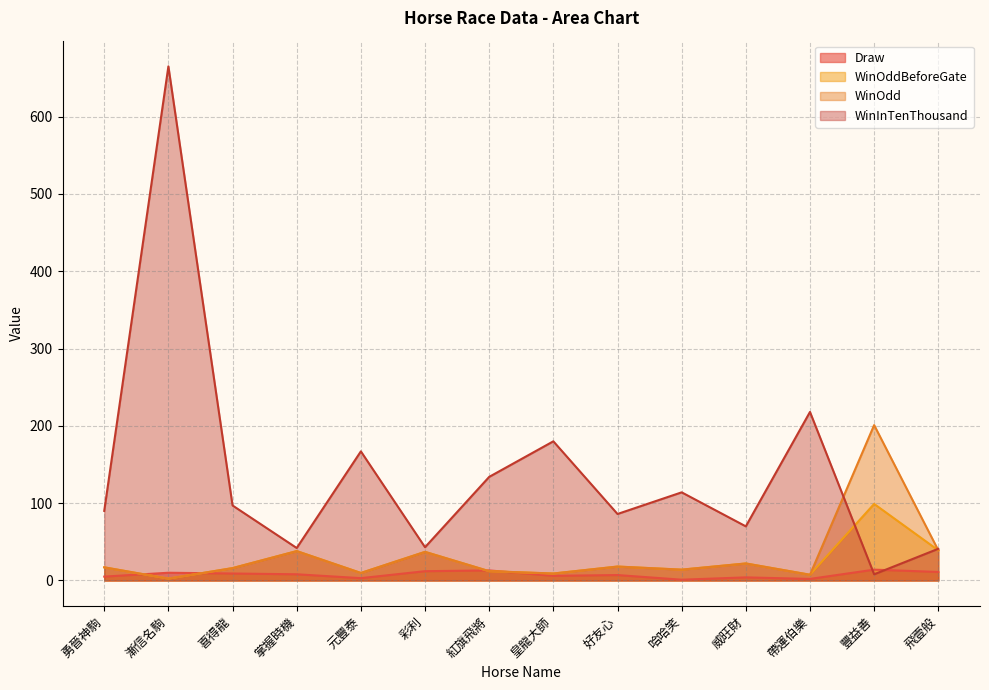

Where is the first local maximum for WinOdd?

掌握時機